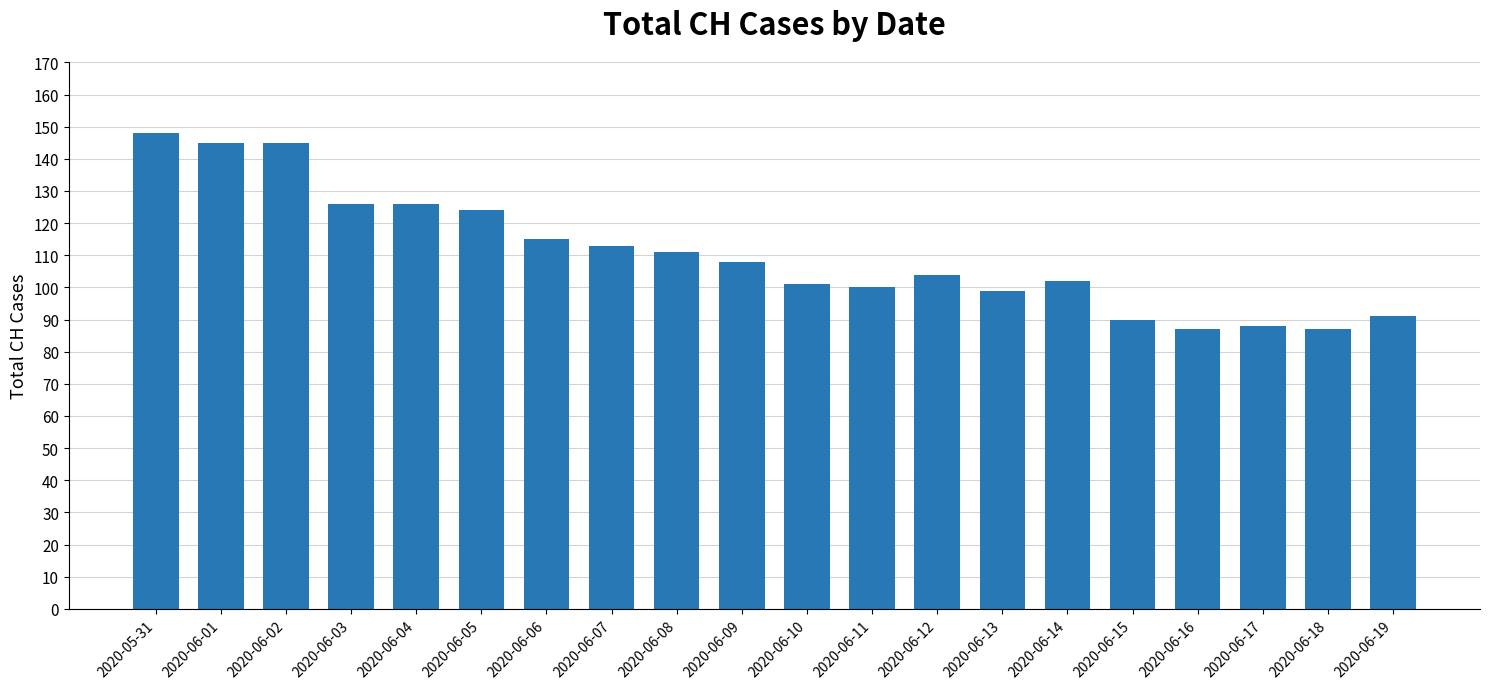

What position from the left is 2020-06-14?

15